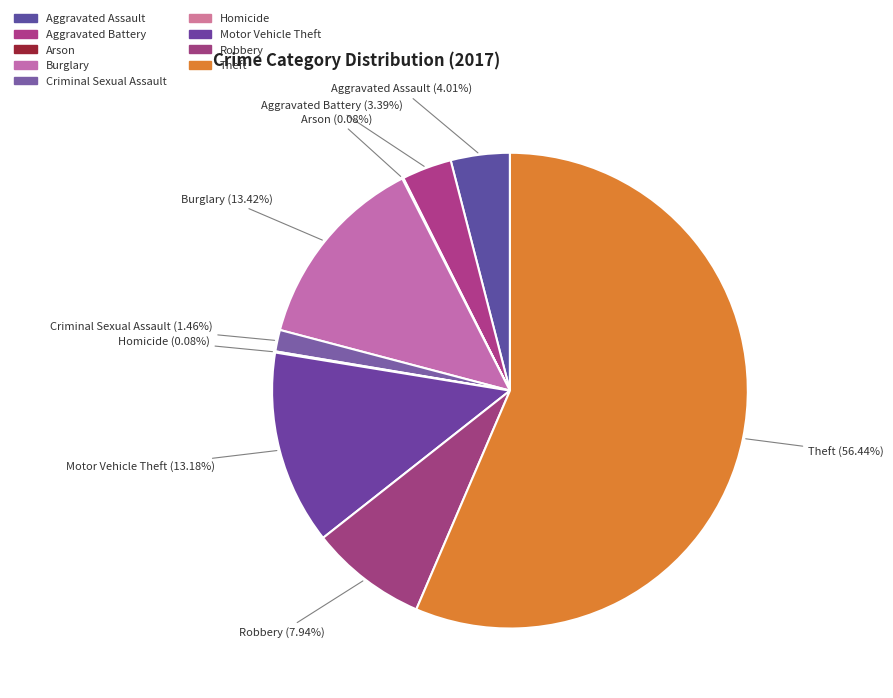

Is it true that Robbery is 8% of the pie?

True